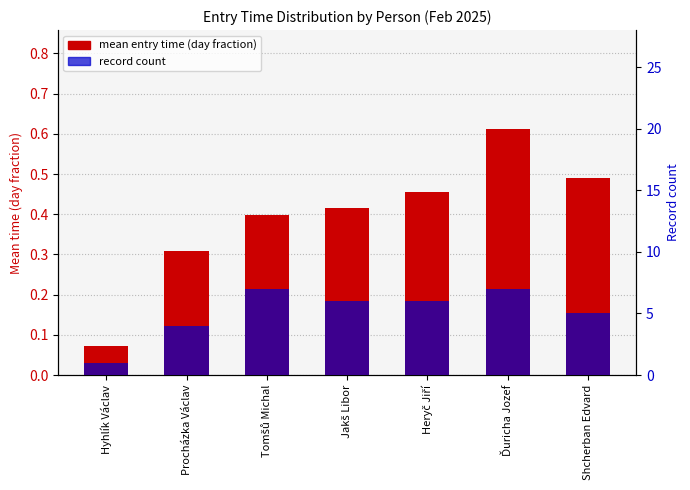

What is the minimum value shown in the chart?

0.1